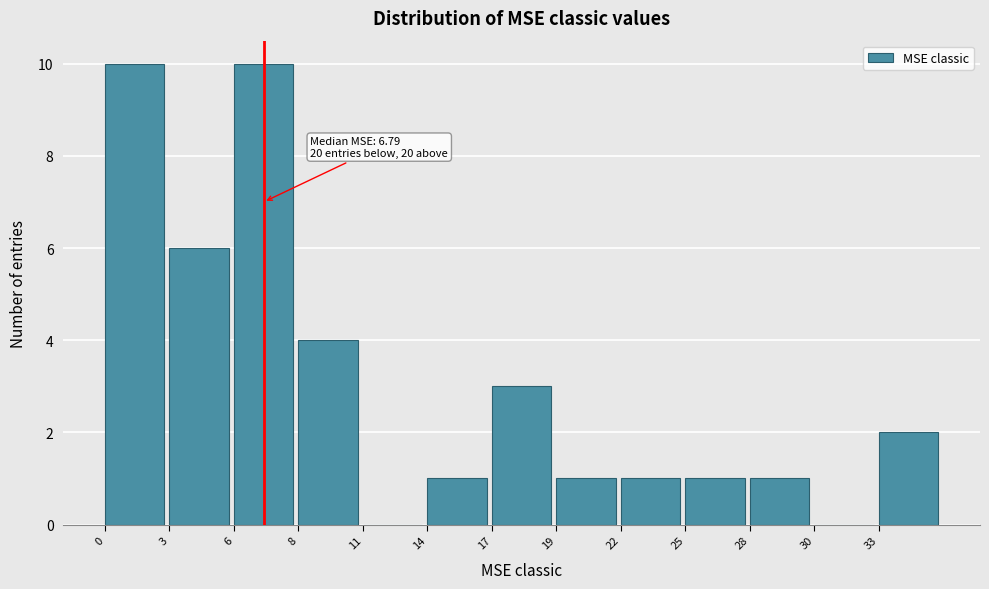

Reading left to right, list all the values displayed in this chart.

0=10	3=6	6=10	8=4	11=0	14=1	17=3	19=1	22=1	25=1	28=1	30=0	33=2